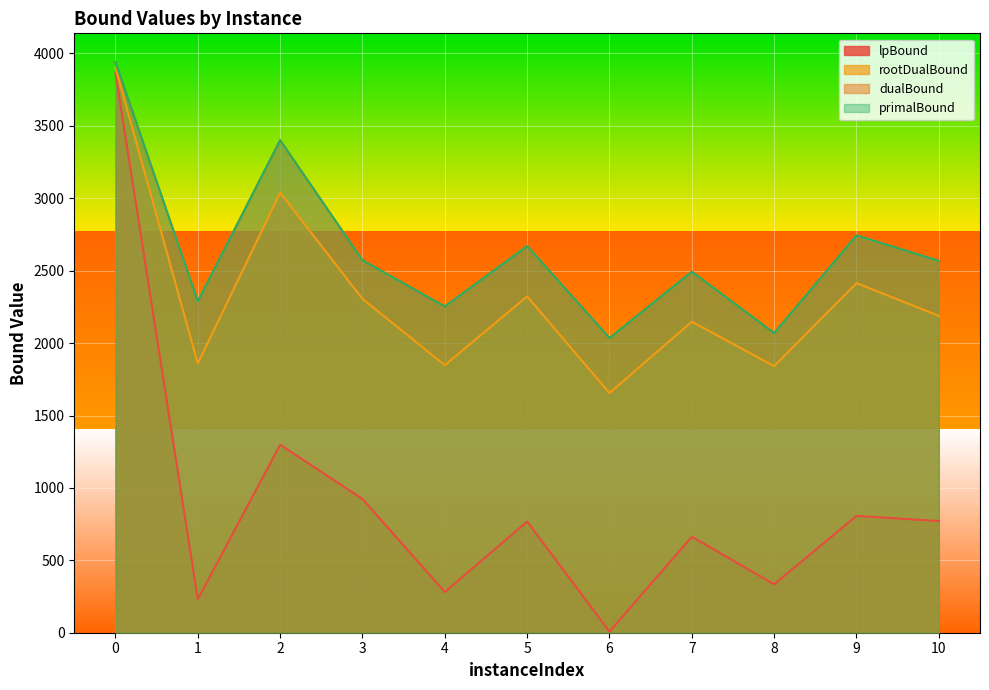

List the labels in order of dualBound value, smallest first.

6, 8, 4, 1, 7, 10, 3, 5, 9, 2, 0